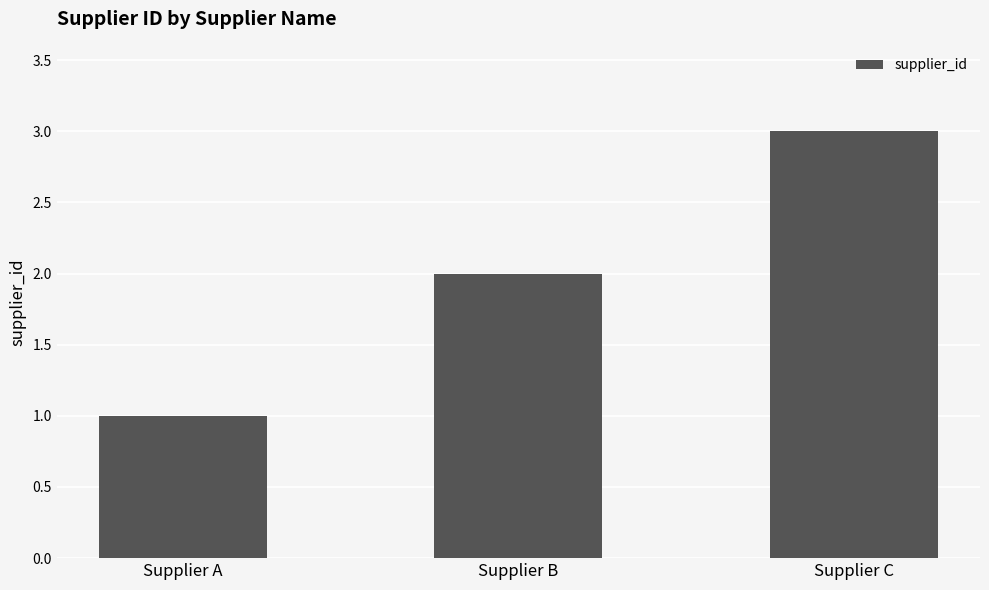

The value at Supplier C is 3. True or false?

True